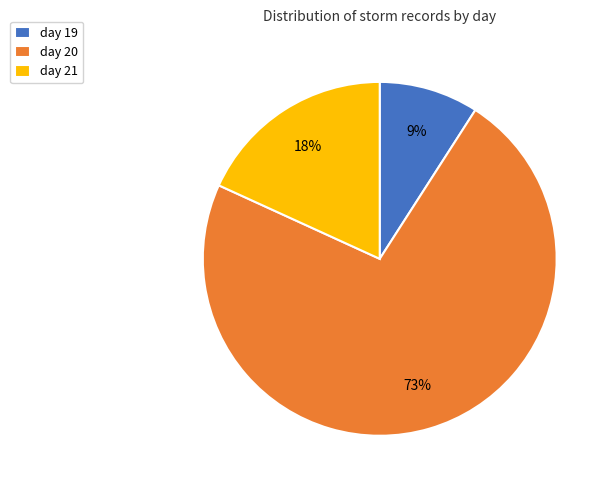

Count the number of slices in the pie.

3